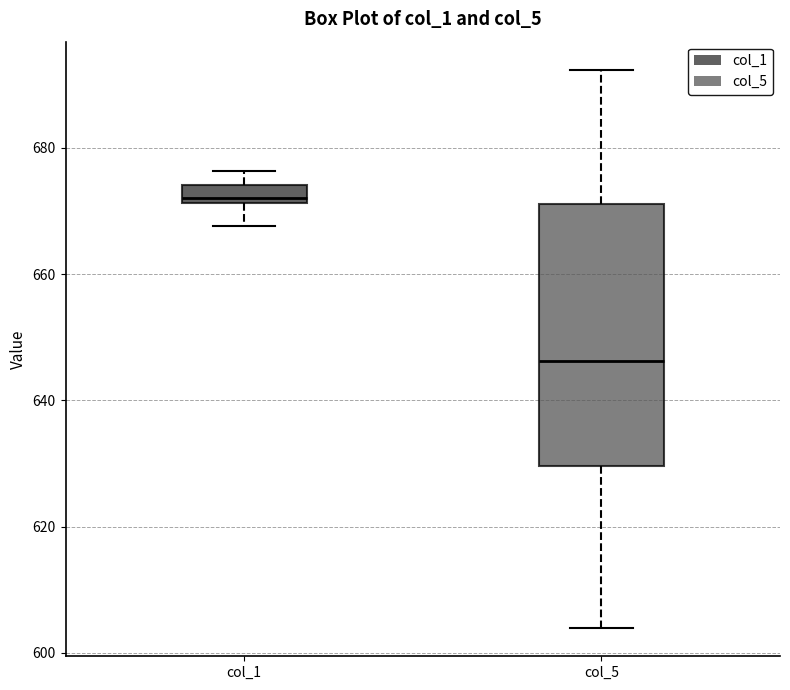

Which box has the lowest median line?

col_5